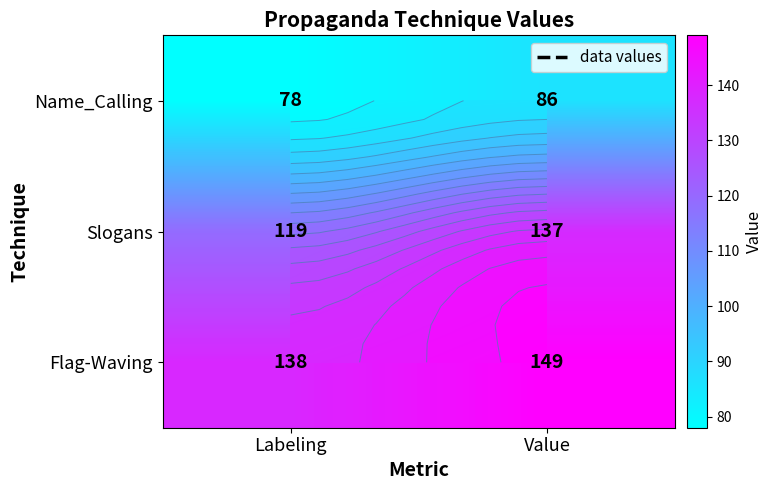

Is the value of Flag-Waving at Value greater than the value of Slogans at Value?

Yes